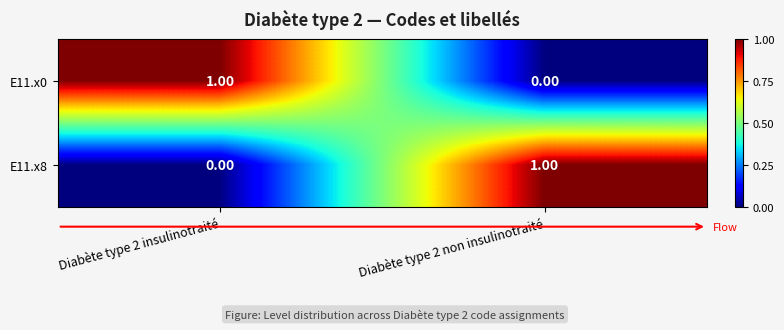

At Diabète type 2 non insulinotraité, list the series in order from smallest to largest.

E11.x0, E11.x8